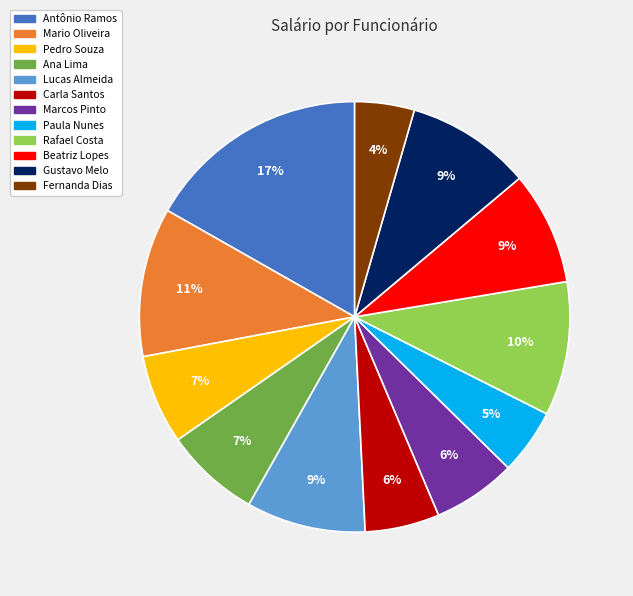

What percentage is the Paula Nunes slice, to the nearest percent?

5%